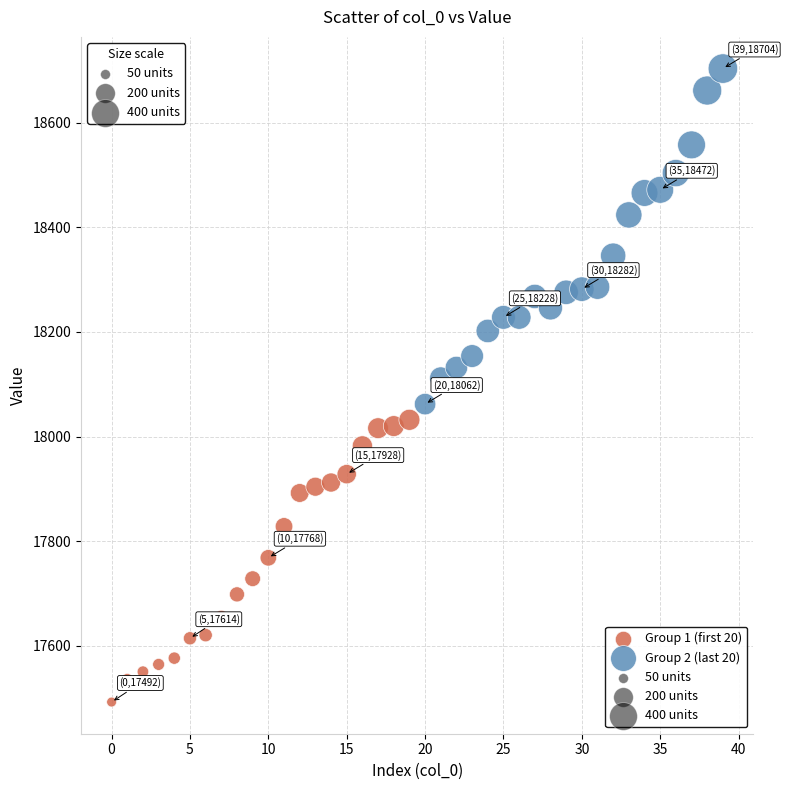

Which series reaches the maximum Y coordinate?

Group 2 (last 20)